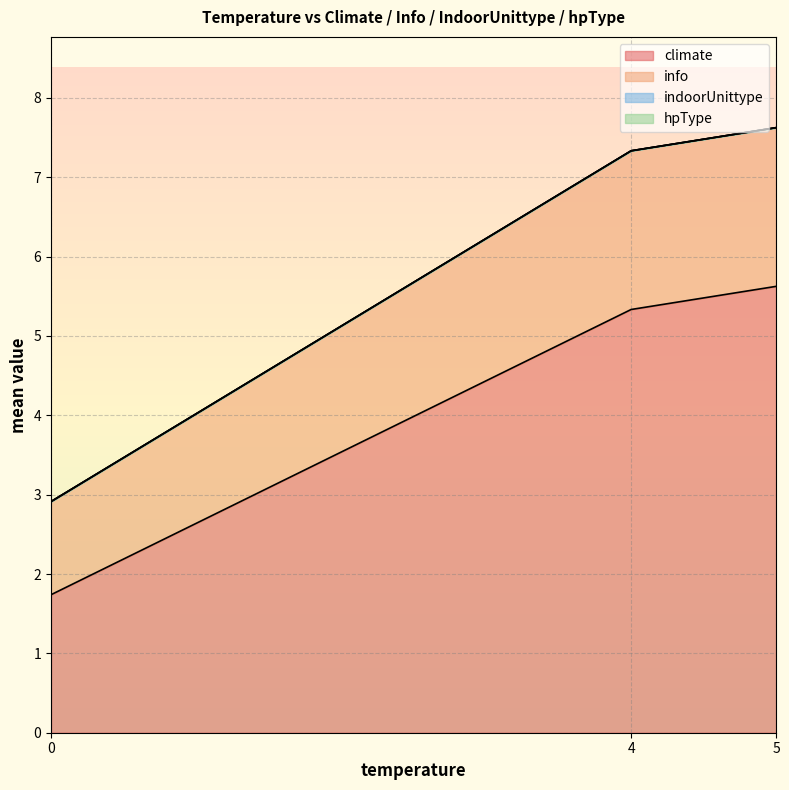

Is it true that hpType equals 0 at 0?

True